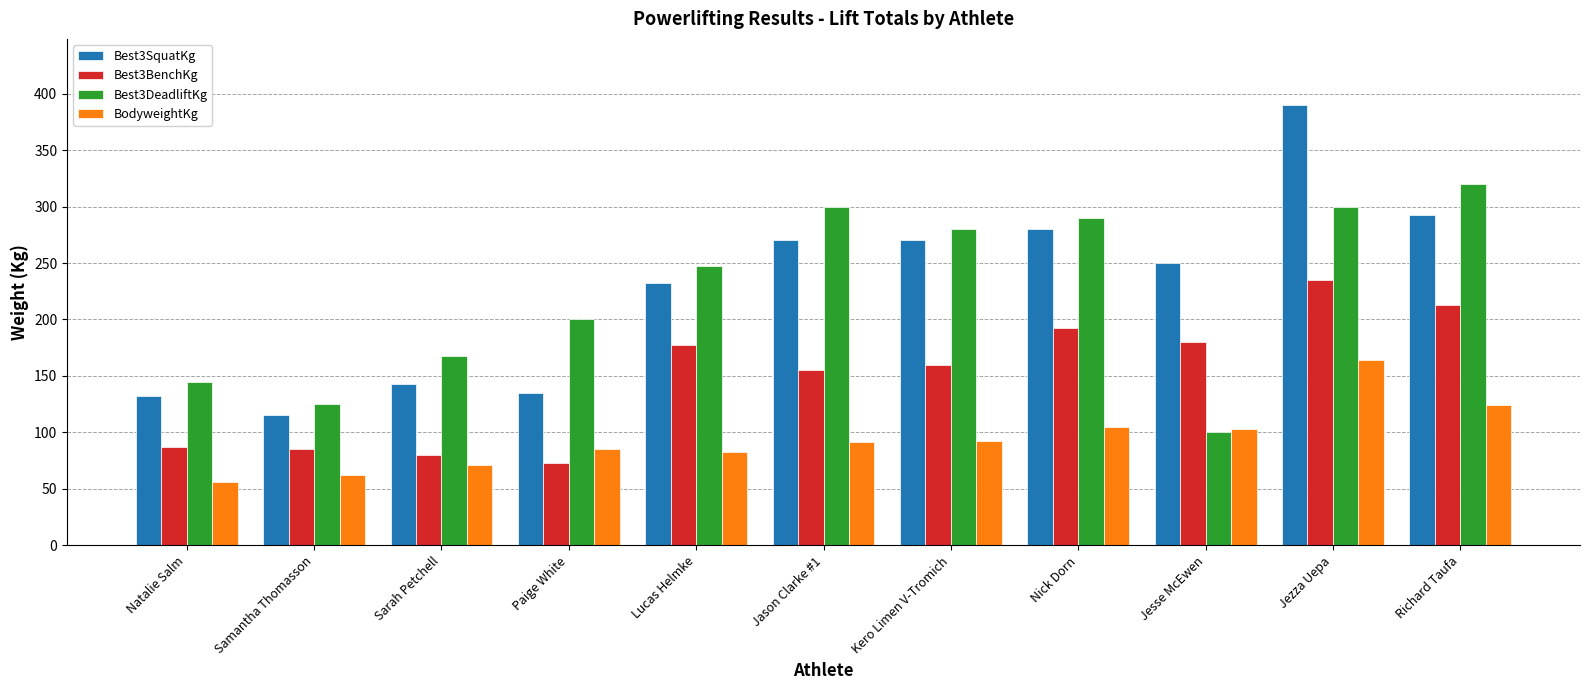

List the series in order of their peak value, lowest first.

BodyweightKg, Best3BenchKg, Best3DeadliftKg, Best3SquatKg